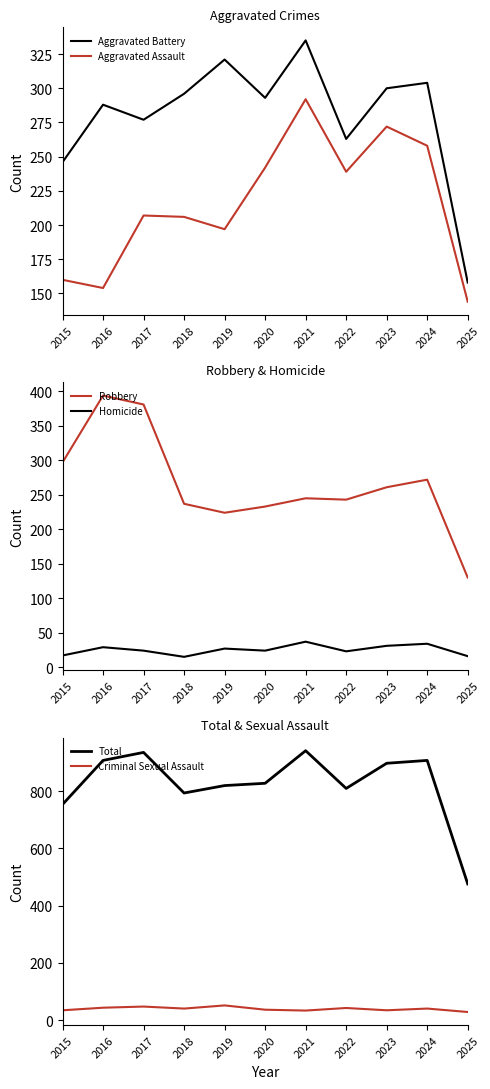

The value of Robbery at 2023 is 91. True or false?

False